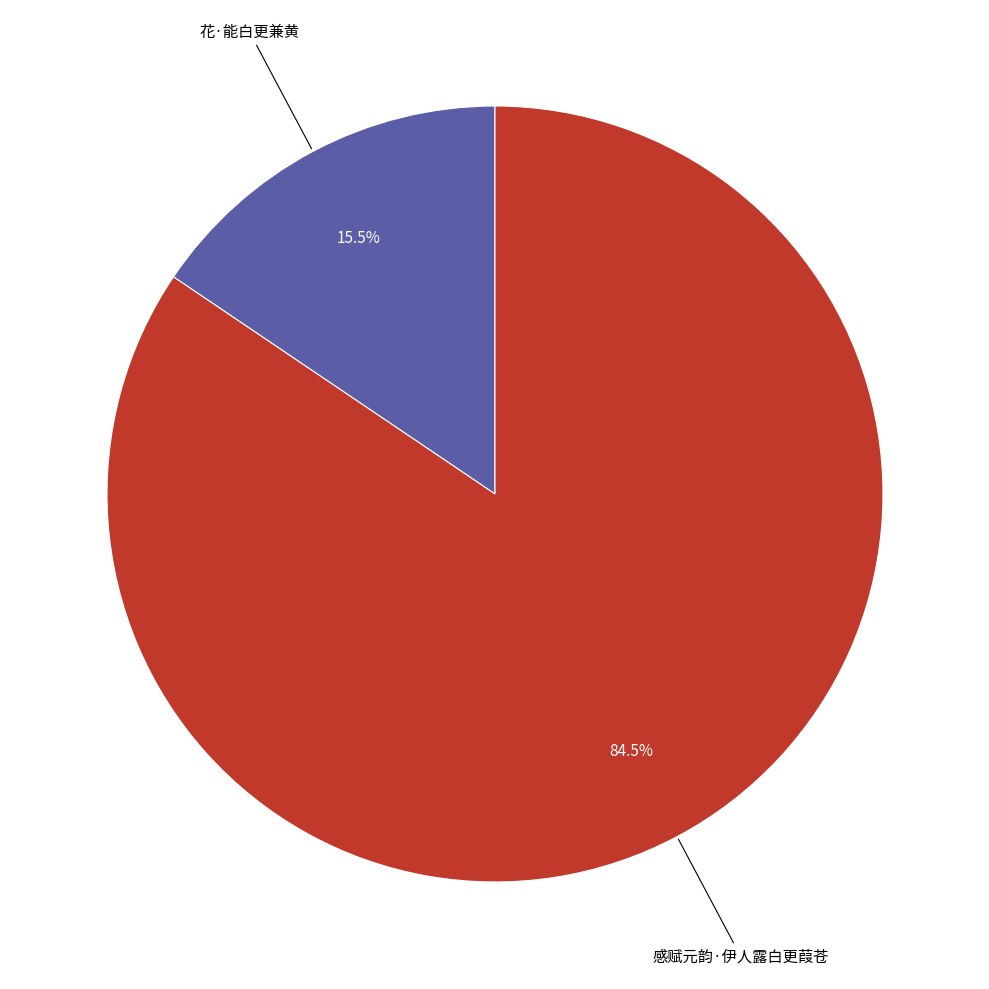

What percentage is NOT represented by 感赋元韵·伊人露白更葭苍?

15.5%